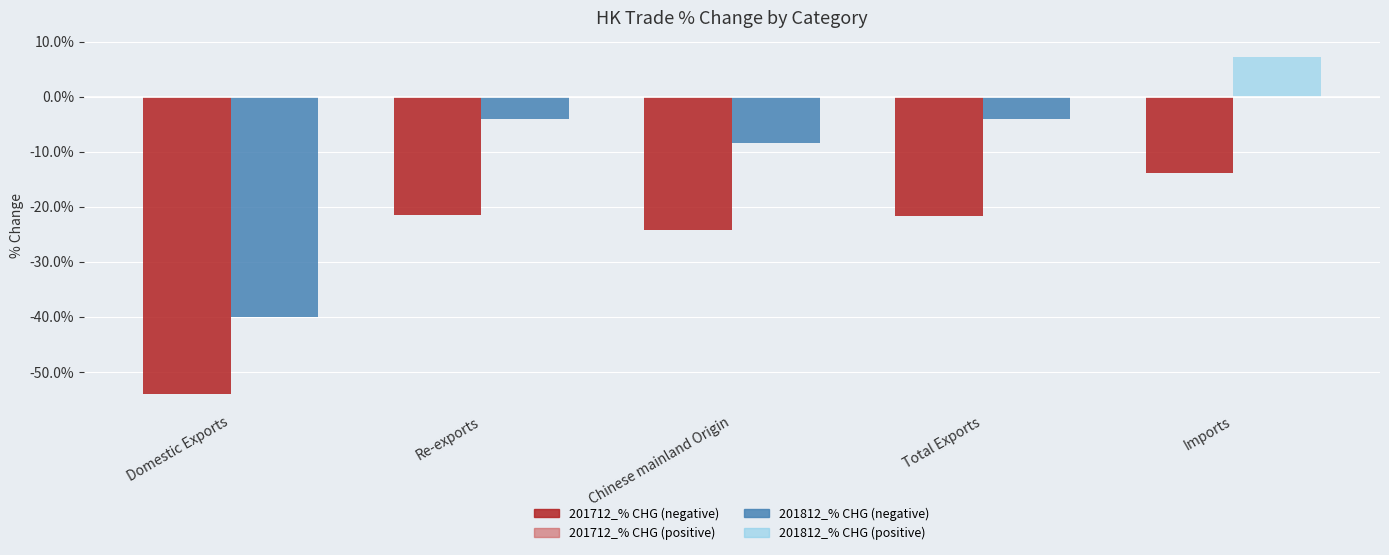

What is the total value across all series at Chinese mainland Origin?

-32.6